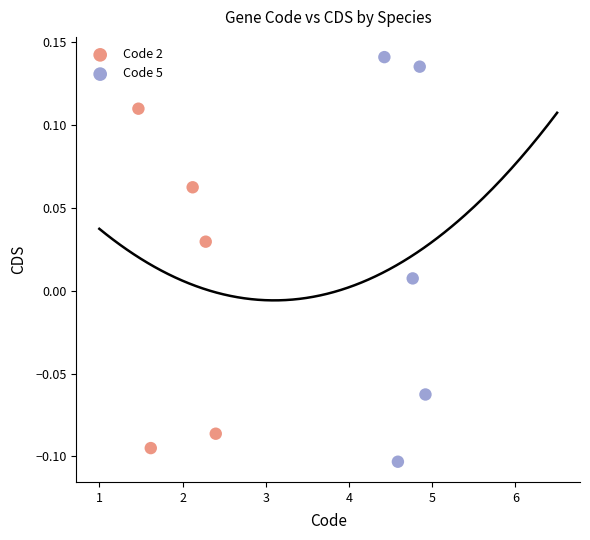

Which series contains the highest Y value?

Code 5